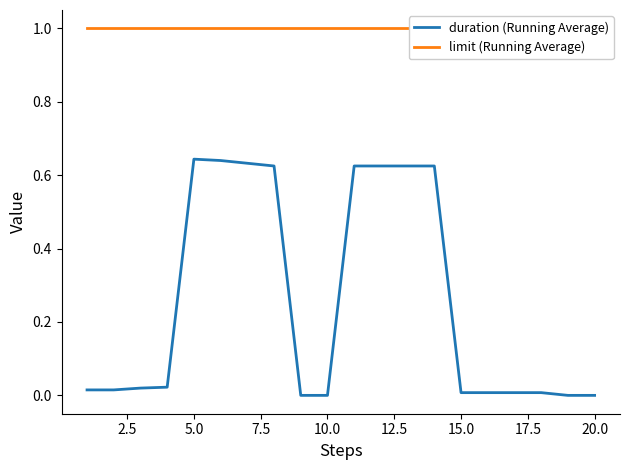

What is the total value across all series at 18?

1.0